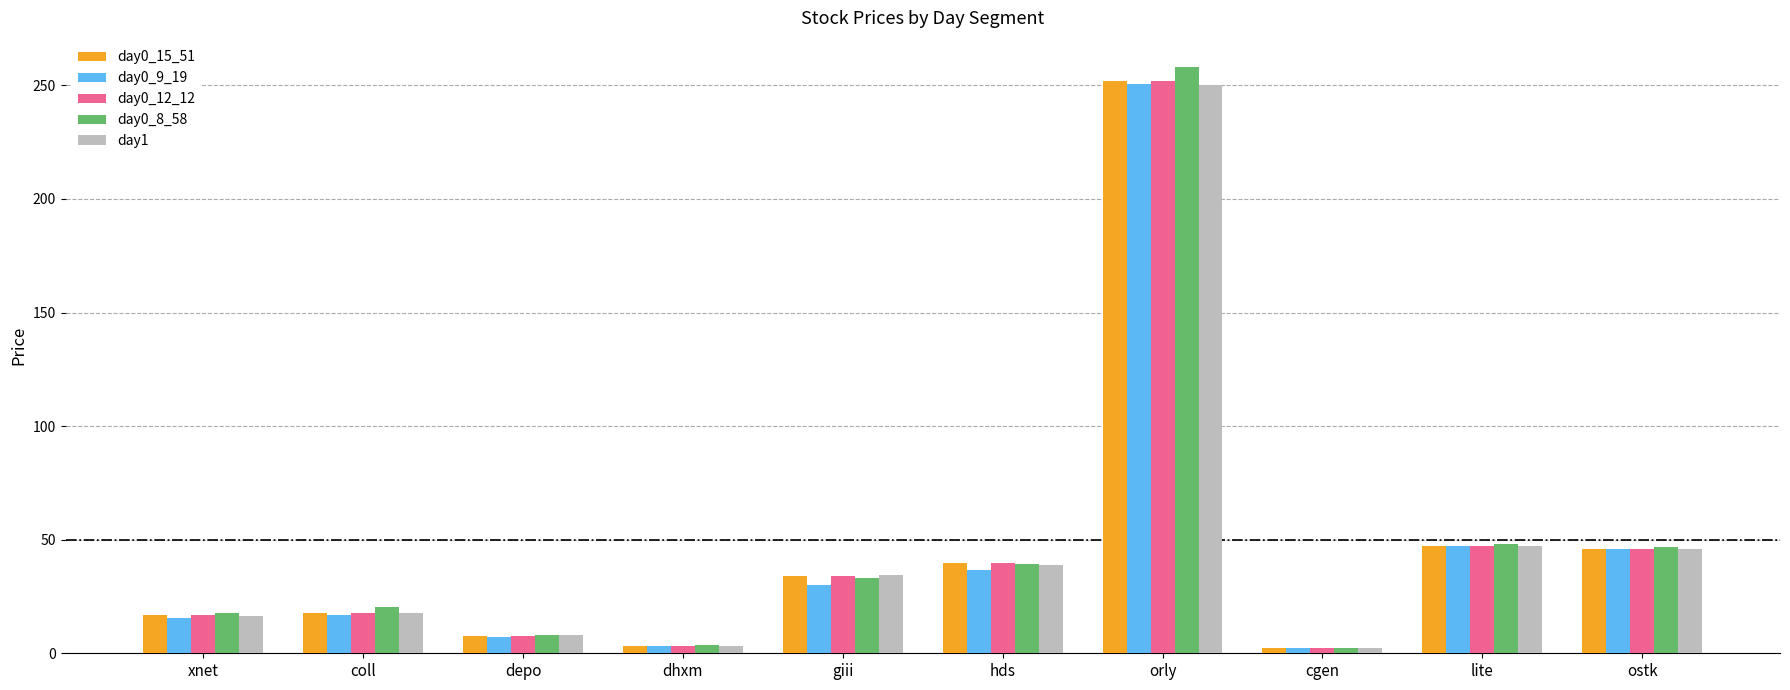

What are all the series names shown in the legend?

day0_15_51, day0_9_19, day0_12_12, day0_8_58, day1